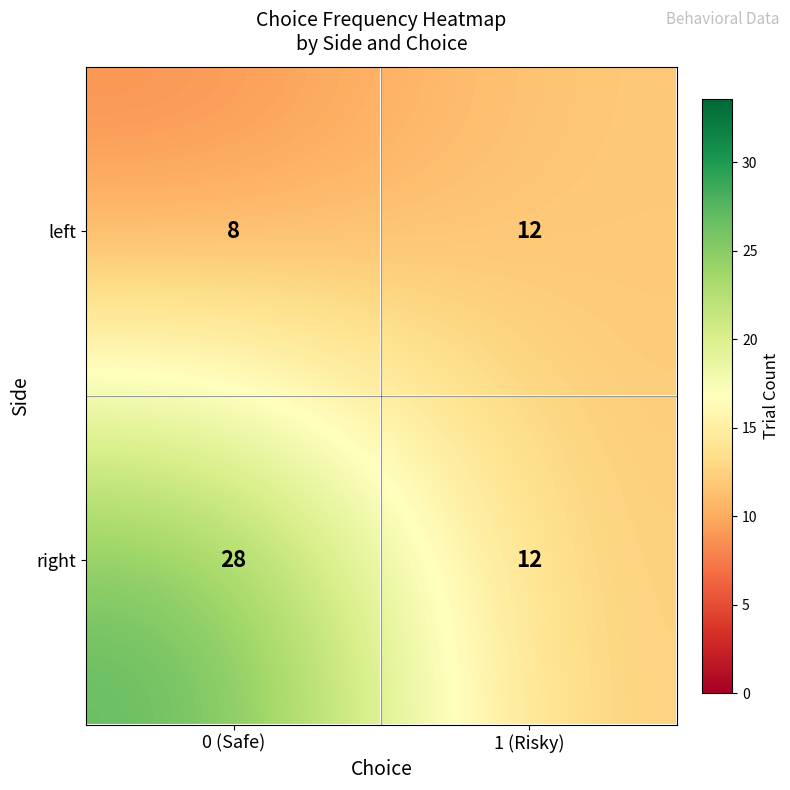

Which series has the largest range (max minus min)?

right